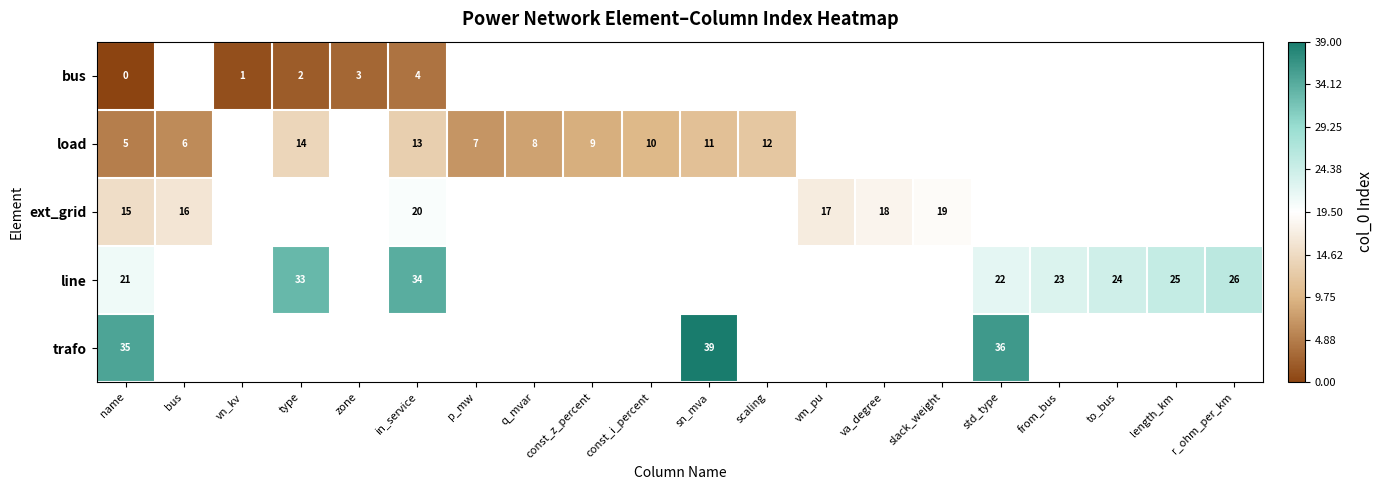

Is it true that ext_grid equals 28 at vm_pu?

False